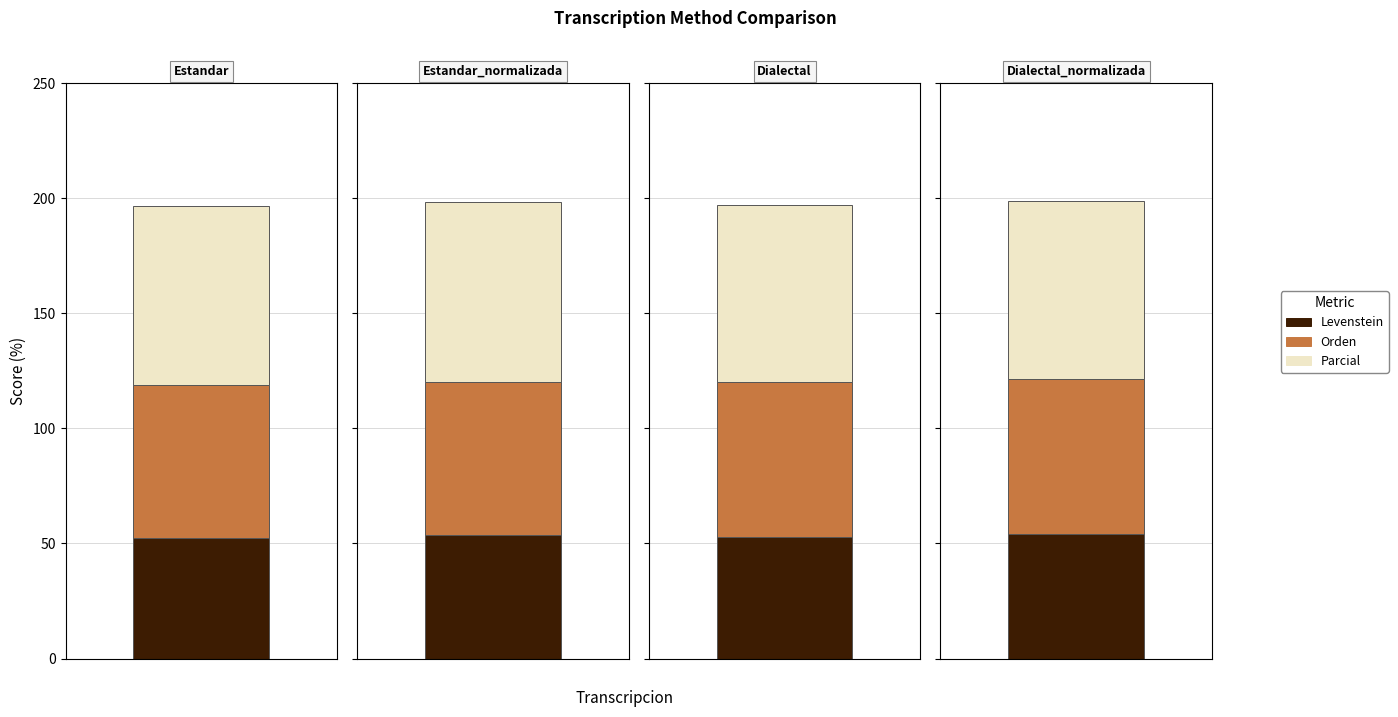

Is the value of Parcial at Dialectal greater than the value of Levenstein at Dialectal?

Yes